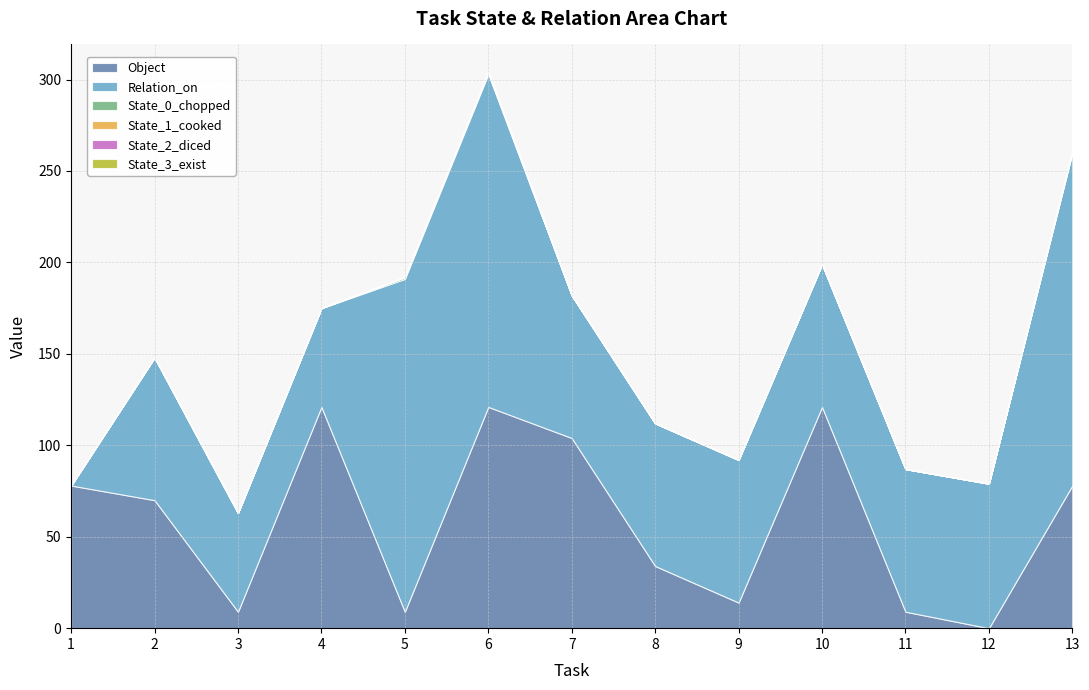

True or false: State_2_diced and State_1_cooked cross at least once.

False